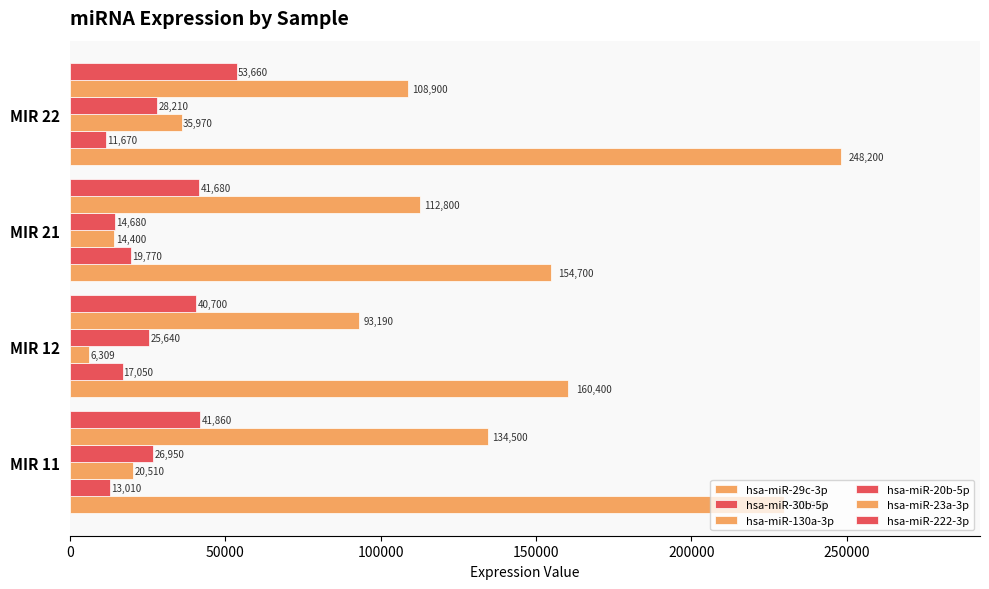

What is the maximum value shown in the chart?

248200